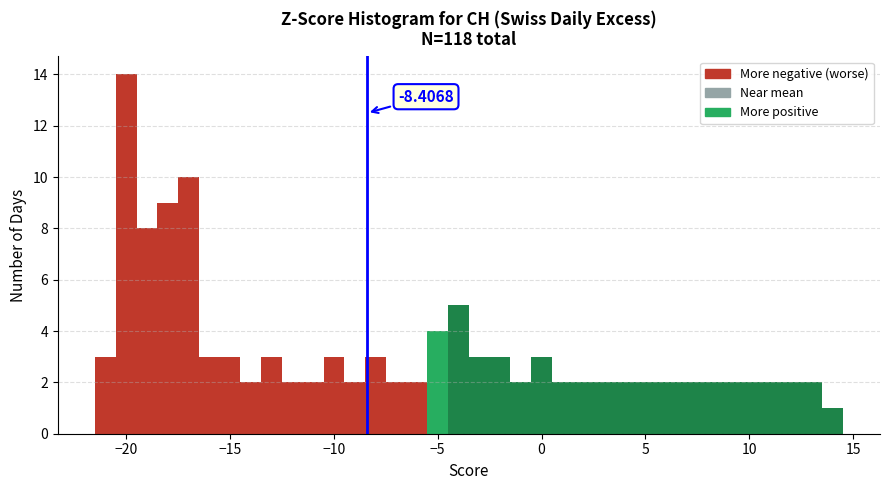

Read against the x-axis, roughly where is the centre of the tallest bar?

-20.0